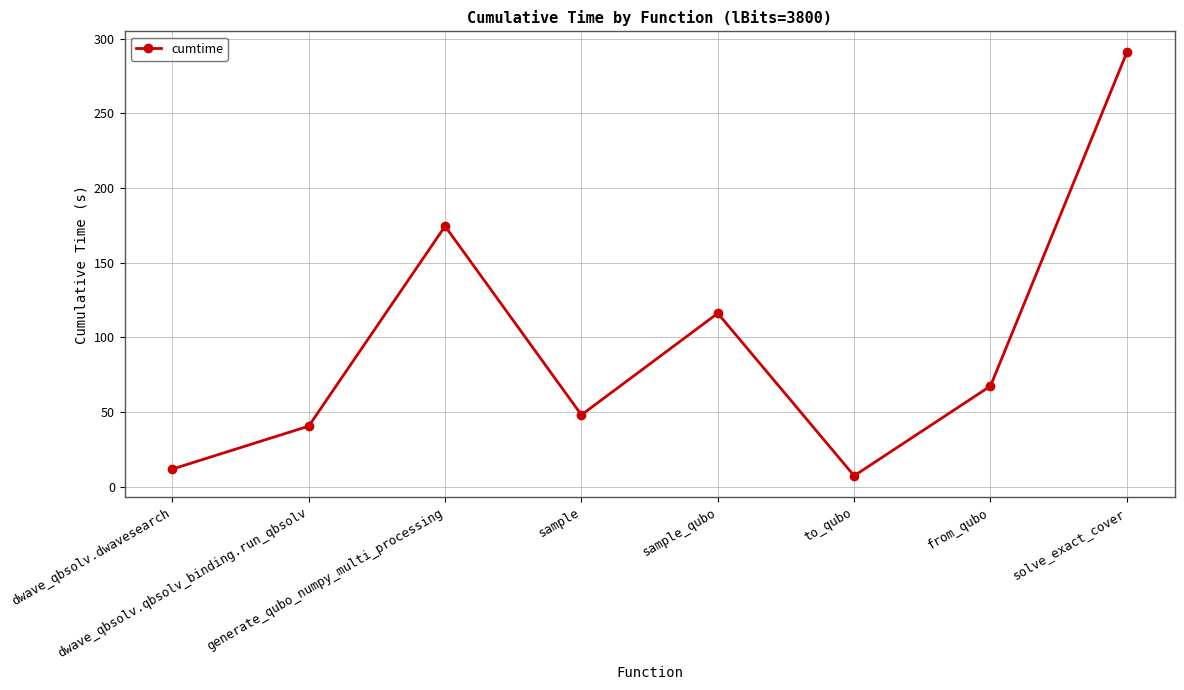

Does the chart display data point markers on the line(s)?

Yes